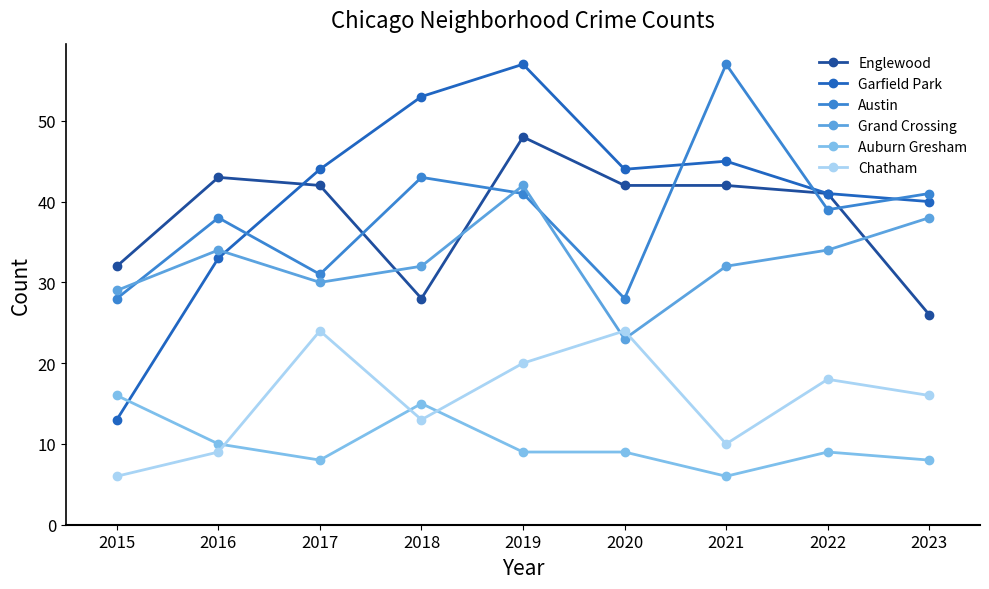

Reading left to right, what are all the values shown in this chart?

Englewood: 32	43	42	28	48	42	42	41	26
Garfield Park: 13	33	44	53	57	44	45	41	40
Austin: 28	38	31	43	41	28	57	39	41
Grand Crossing: 29	34	30	32	42	23	32	34	38
Auburn Gresham: 16	10	8	15	9	9	6	9	8
Chatham: 6	9	24	13	20	24	10	18	16